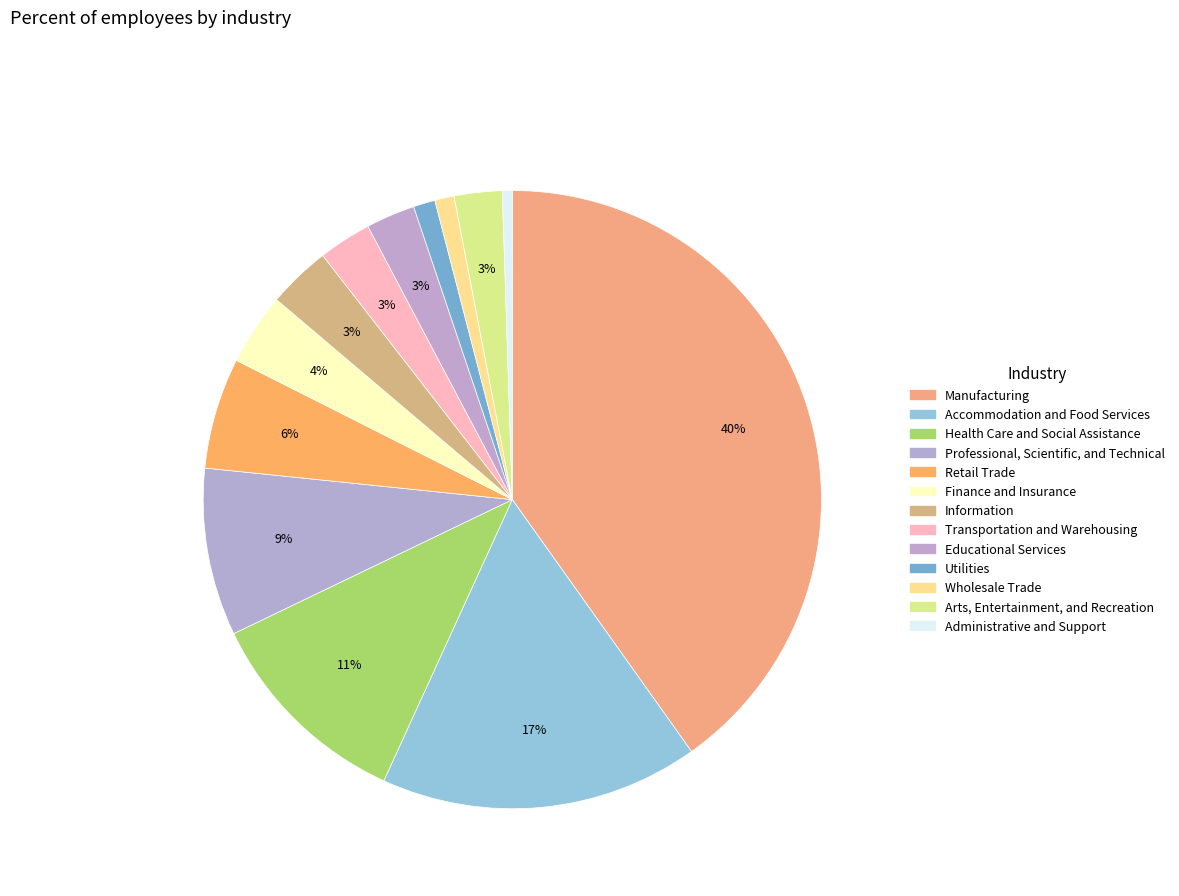

Does any single category account for the majority?

No